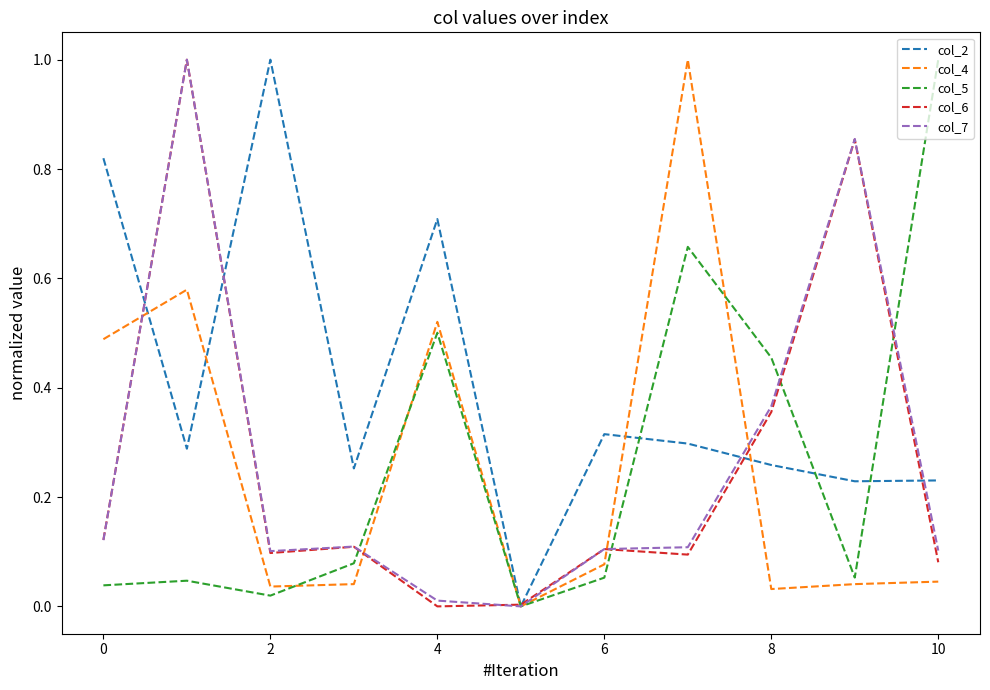

What is the maximum value for col_4?

1.0